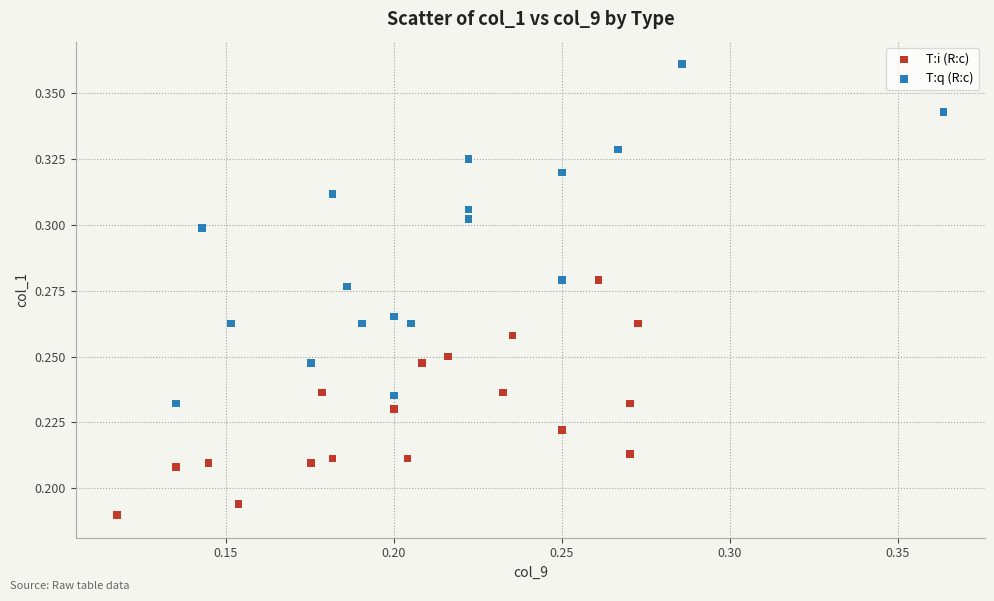

Which series reaches the minimum Y coordinate?

T:i (R:c)